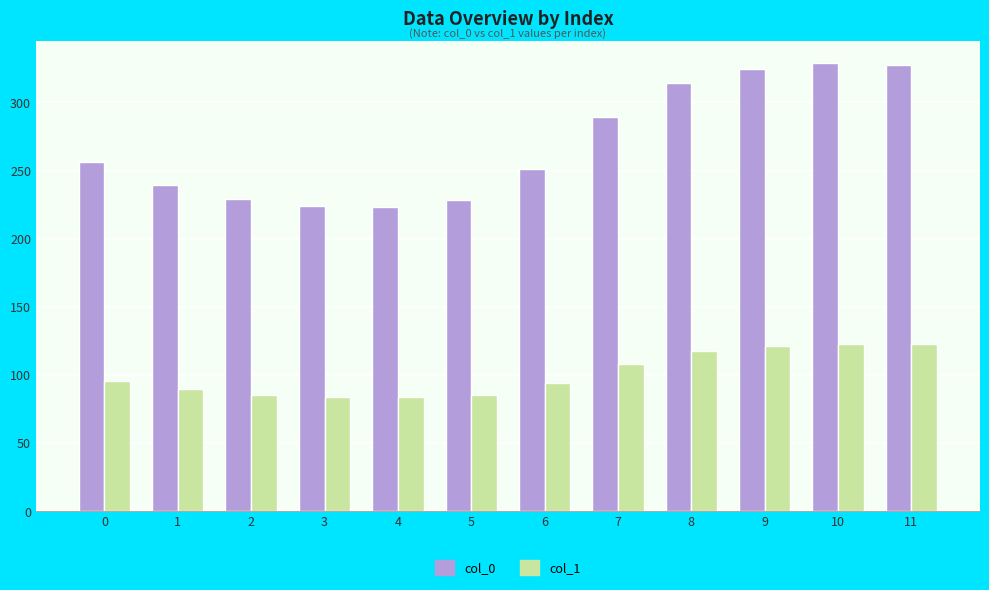

What value does the col_1 series have at 11?

122.4